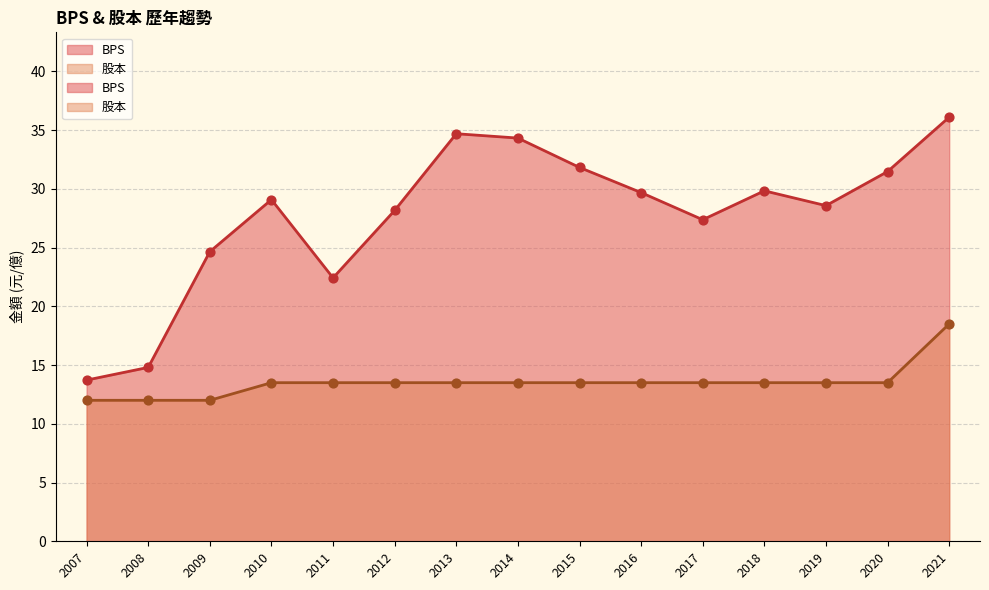

Which series reaches the maximum Y coordinate?

BPS